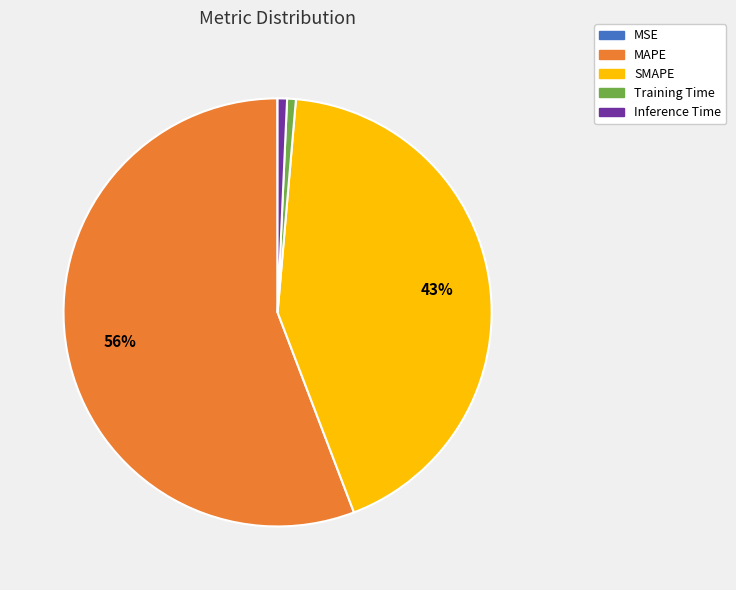

True or false: Inference Time accounts for 11% of the total.

False